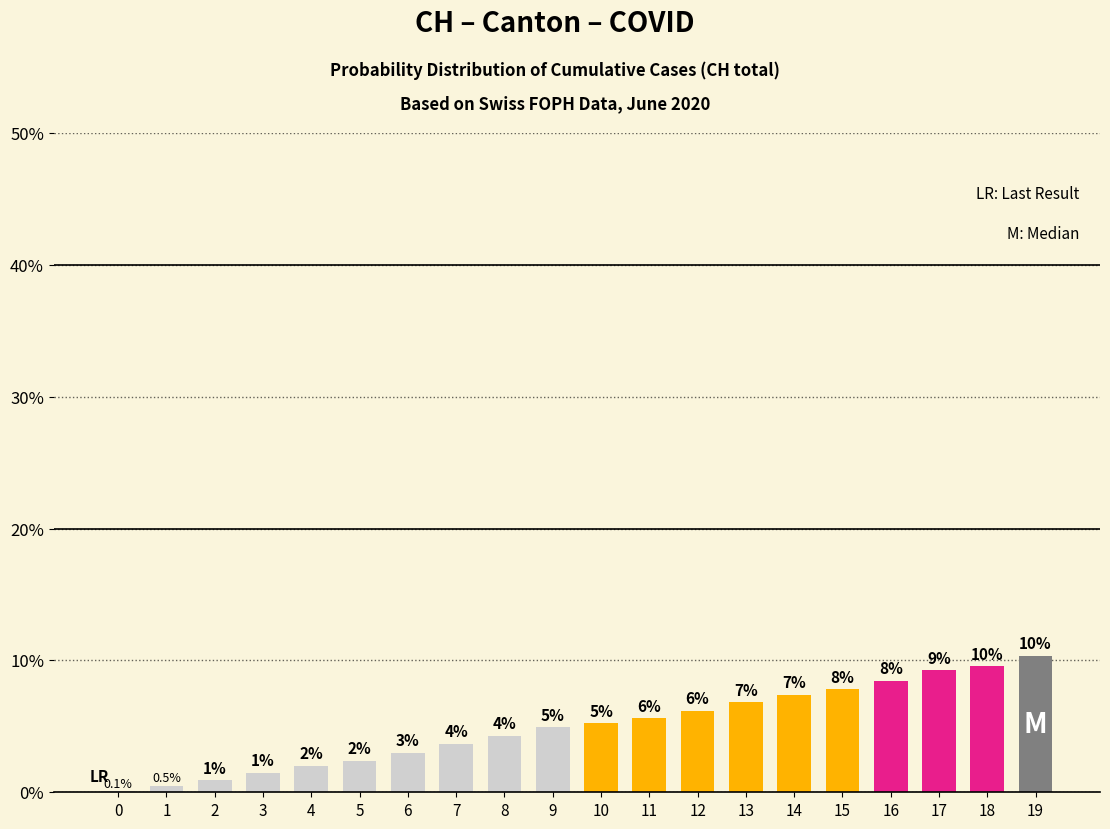

What is the sum of the values at 2 and 7?

4.6